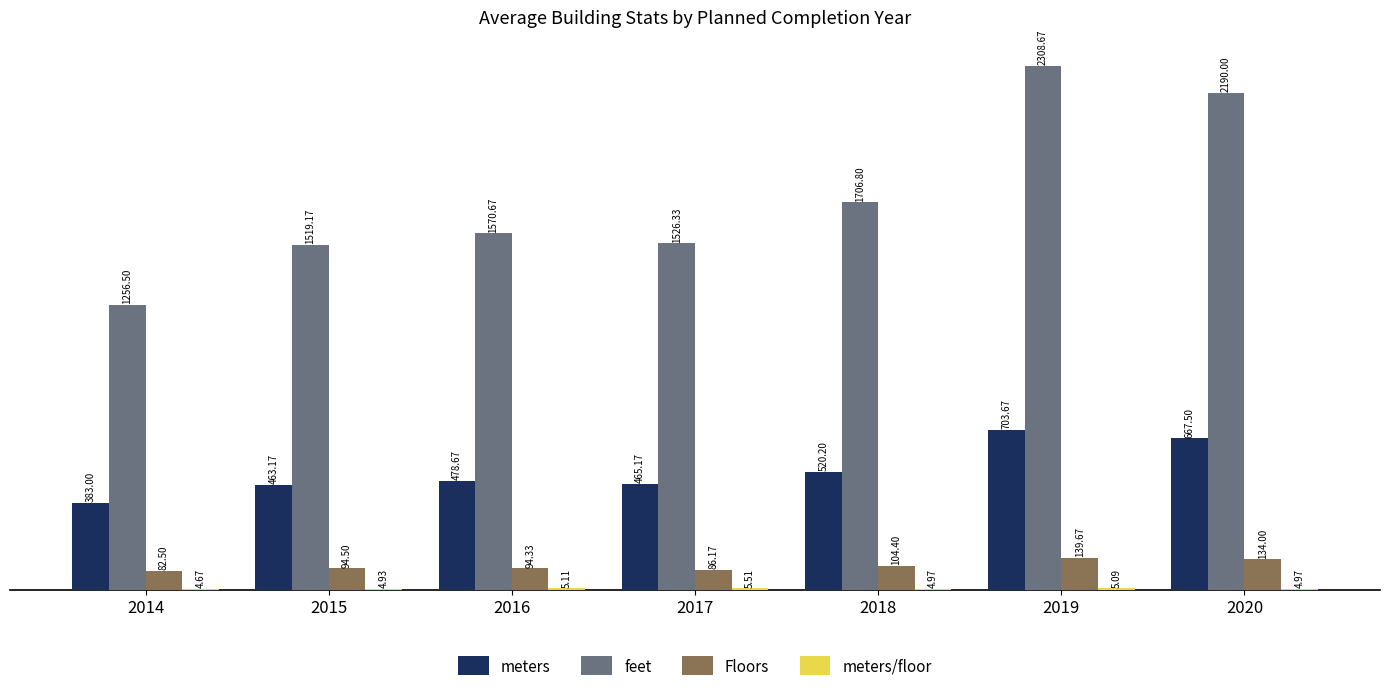

What is the sum of the feet values at 2018 and 2019?

4015.5